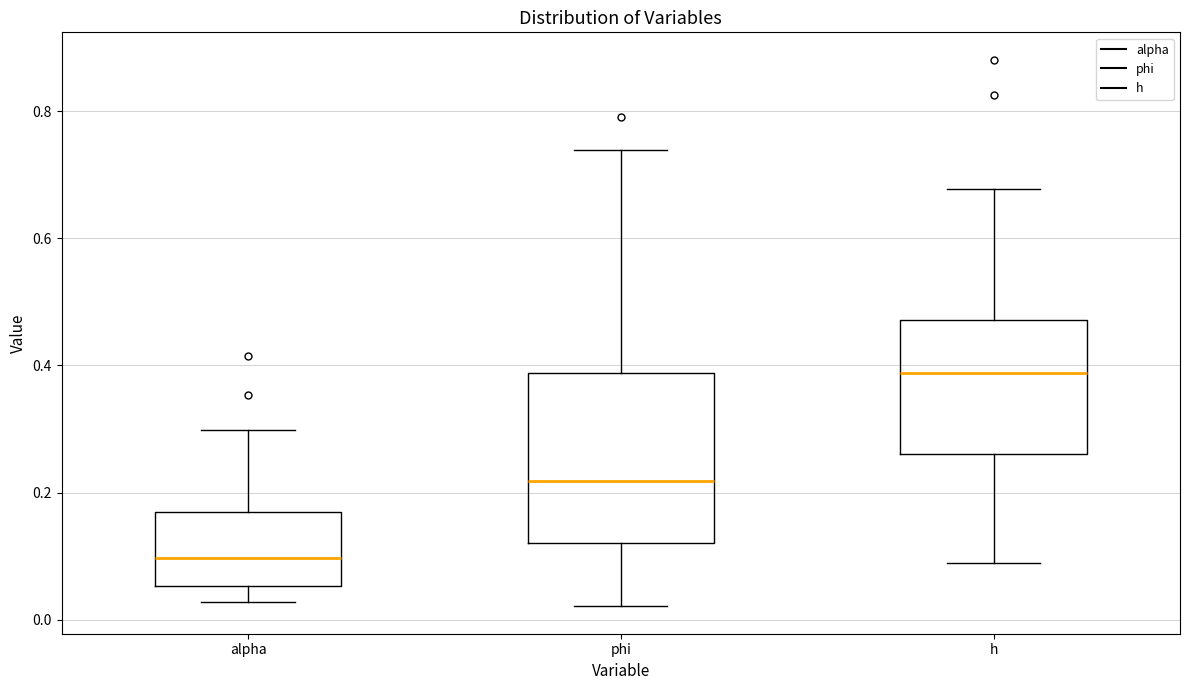

Where is the lower edge of the box for h on the y-axis? The values are not printed on the chart, so give them approximately, as read against the axis.

0.26